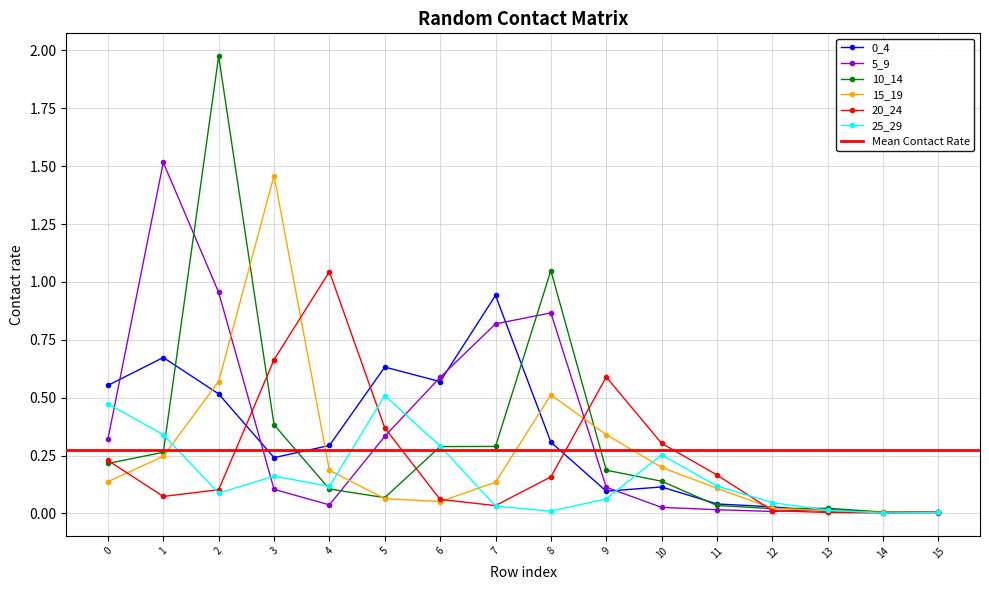

The value of 15_19 at 11 is 0.1. True or false?

True